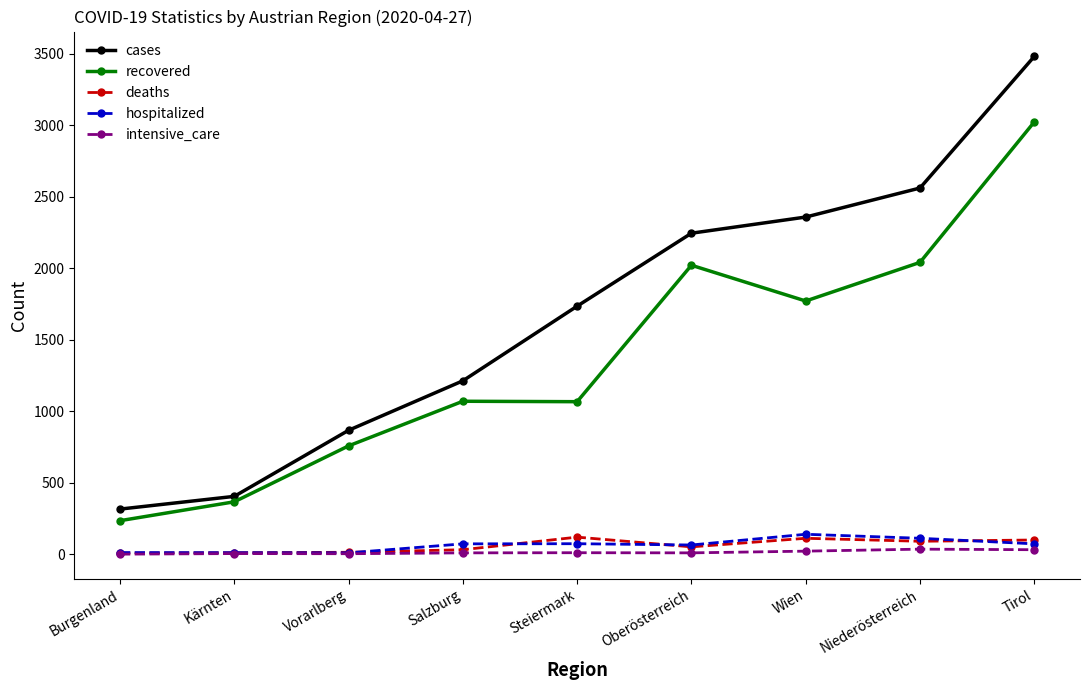

Between Wien and Tirol, which series saw the biggest shift?

recovered